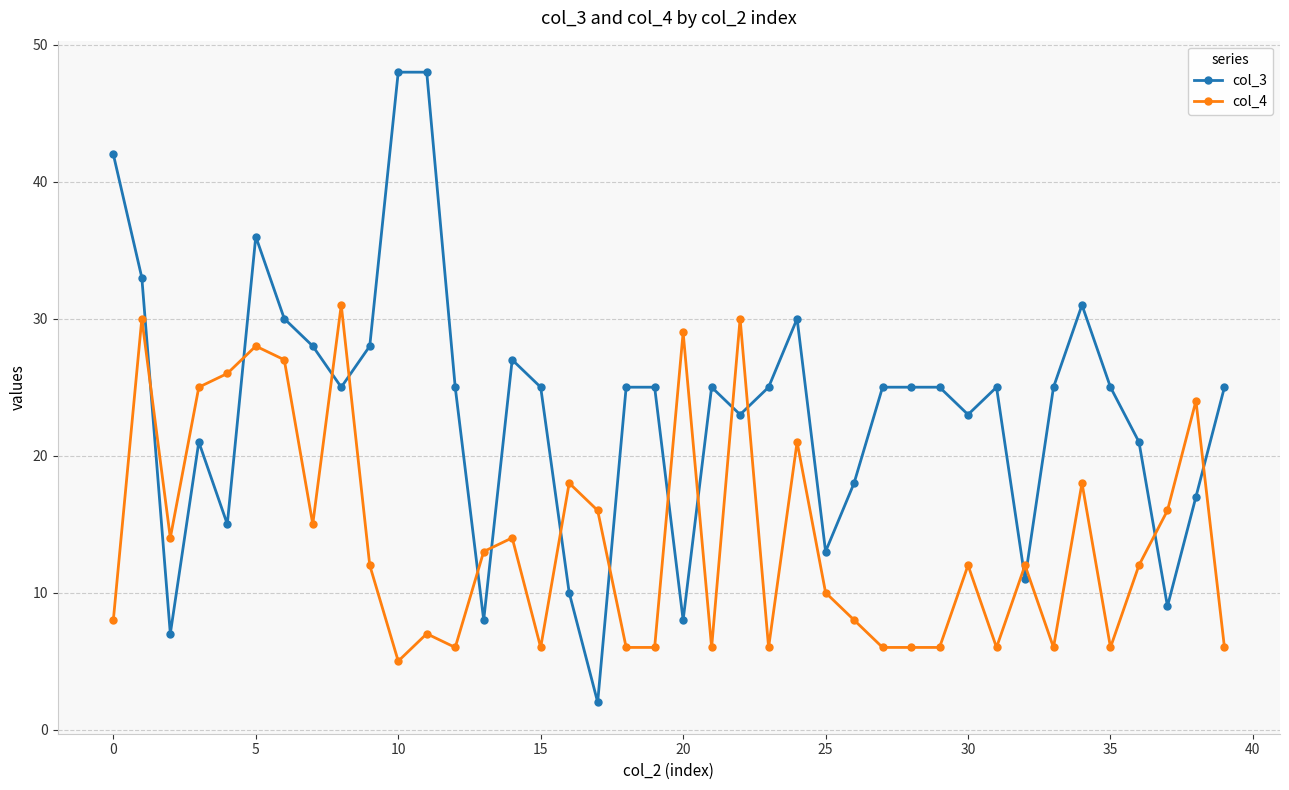

What is the difference between the maximum and minimum values in the col_4 series?

26